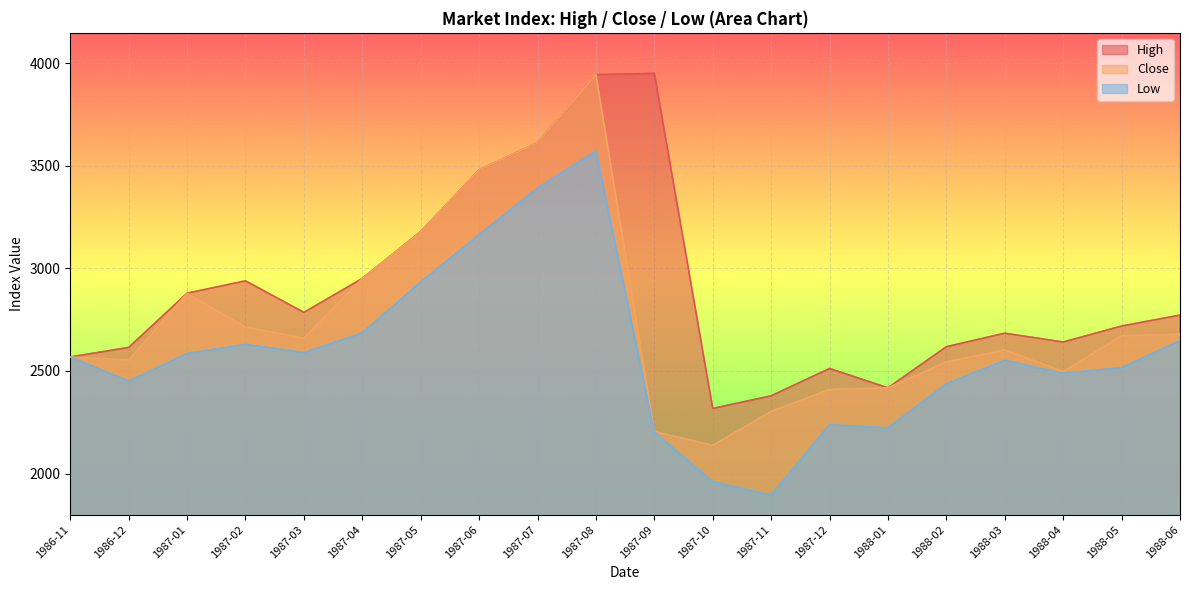

True or false: Low has a value of 1152.2 at 1987-11.

False